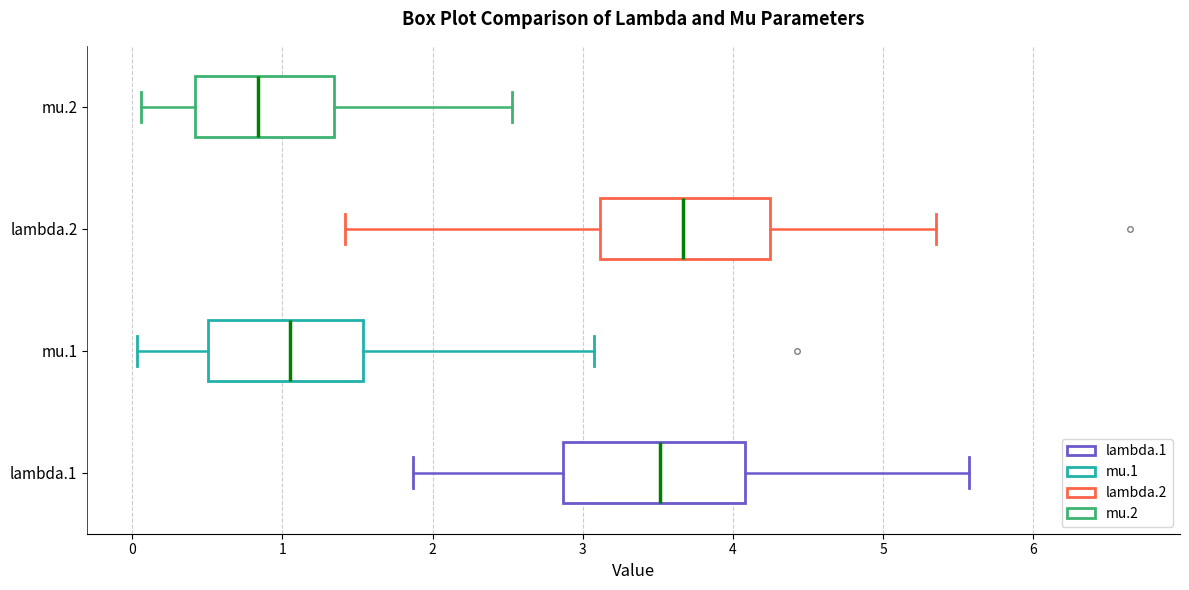

Reading bottom to top, transcribe this box plot: for each box, give where its median line is, the range the box spans, and where its two whiskers end, as read against the x-axis. The values are not printed on the chart, so give them approximately, as read against the axis.

lambda.1: median 3.5, box 2.9 to 4.1, whiskers 1.9 to 5.6
mu.1: median 1.0, box 0.5 to 1.5, whiskers 0.0 to 3.1
lambda.2: median 3.7, box 3.1 to 4.2, whiskers 1.4 to 5.3
mu.2: median 0.8, box 0.4 to 1.3, whiskers 0.1 to 2.5